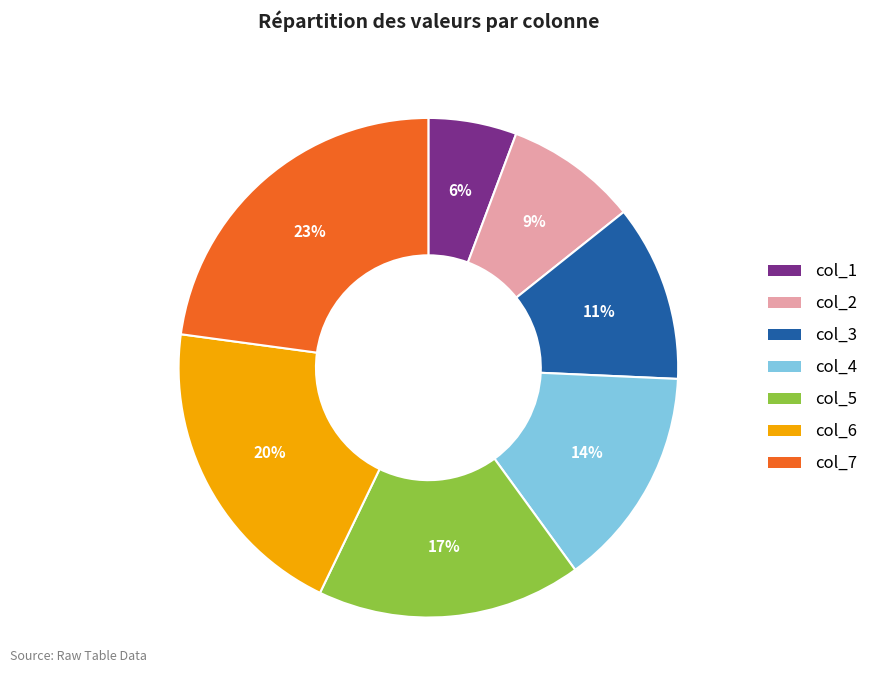

Which has a higher value, col_6 or col_3?

col_6